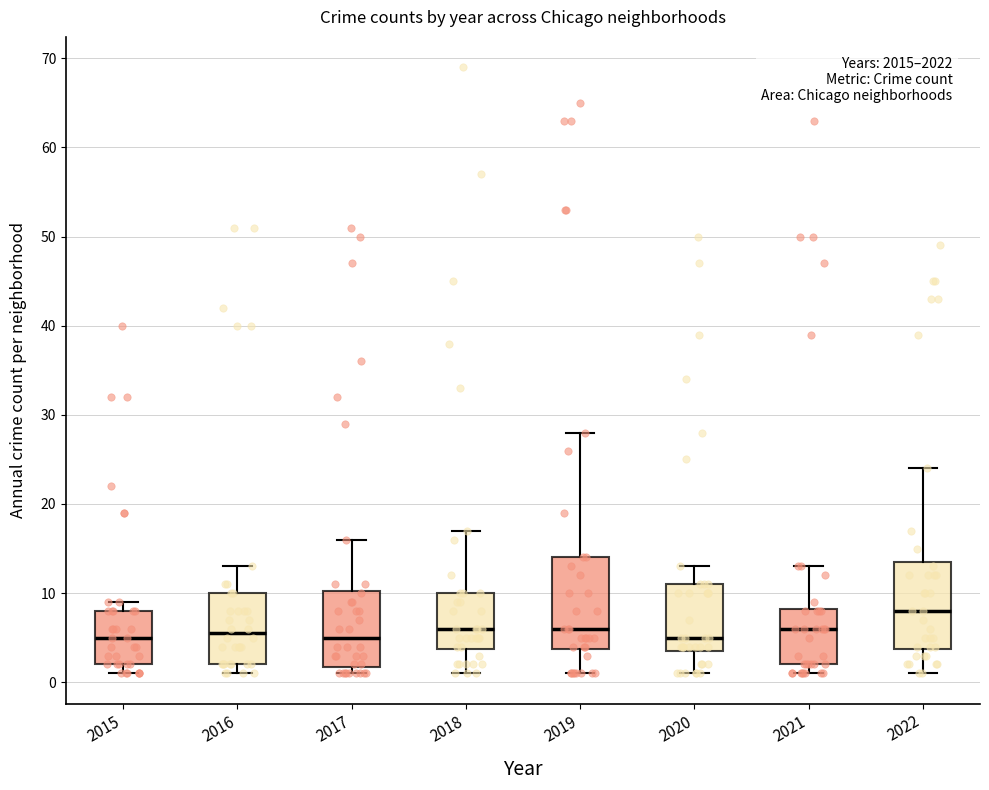

Reading left to right, read every box against the y-axis: the position of its median line, the range the box covers, and the ends of its whiskers. The values are not printed on the chart, so give them approximately, as read against the axis.

2015: median 5, box 2 to 8, whiskers 1 to 9
2016: median 6, box 2 to 10, whiskers 1 to 13
2017: median 5, box 2 to 10, whiskers 1 to 16
2018: median 6, box 4 to 10, whiskers 1 to 17
2019: median 6, box 4 to 14, whiskers 1 to 28
2020: median 5, box 4 to 11, whiskers 1 to 13
2021: median 6, box 2 to 8, whiskers 1 to 13
2022: median 8, box 4 to 14, whiskers 1 to 24